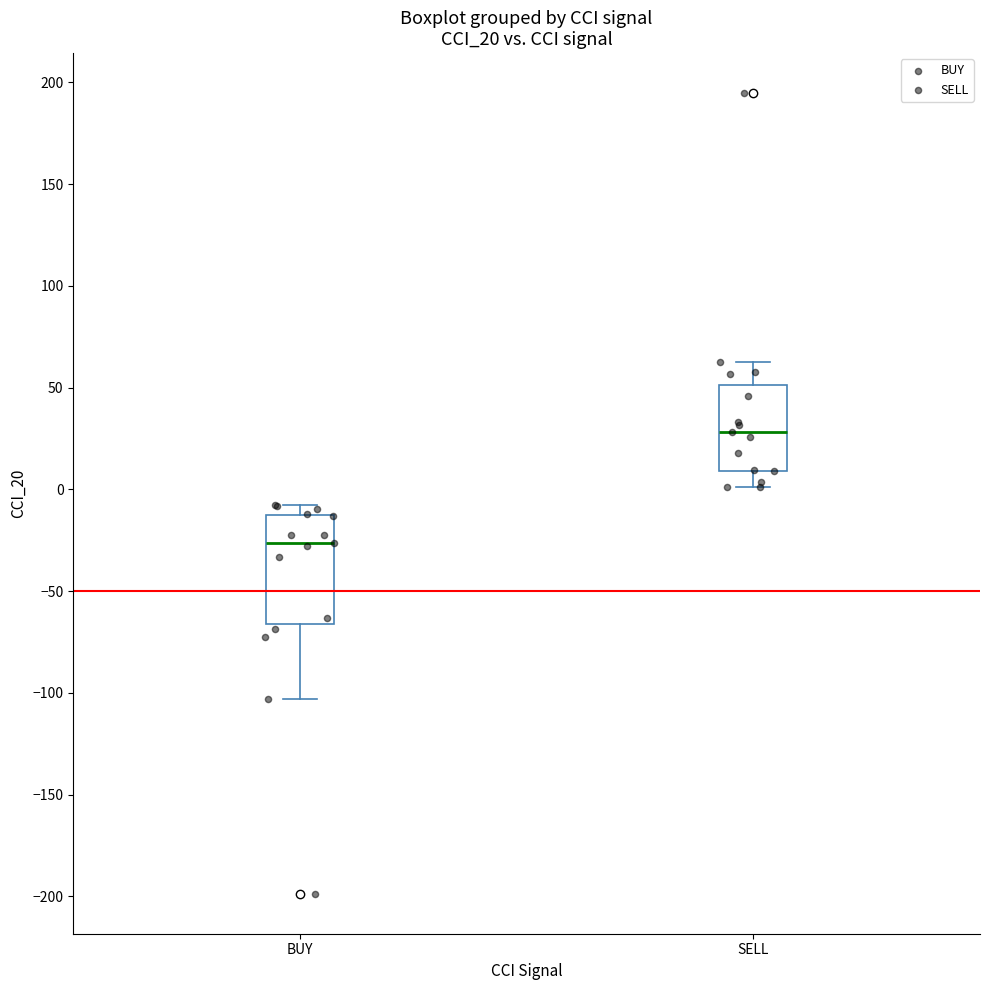

Where is the lower edge of the box for SELL on the y-axis? The values are not printed on the chart, so give them approximately, as read against the axis.

10